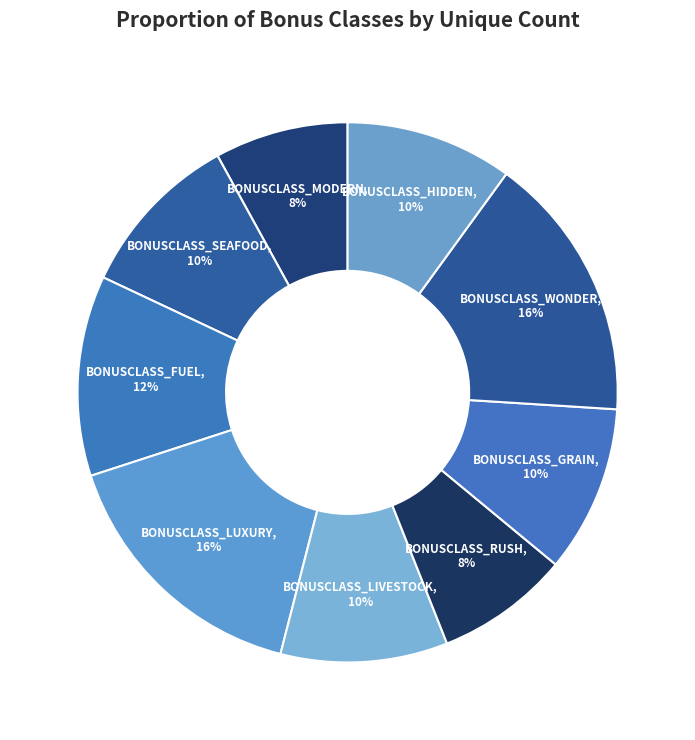

Approximately how many times larger is the value at BONUSCLASS_LIVESTOCK compared to BONUSCLASS_HIDDEN?

1.0